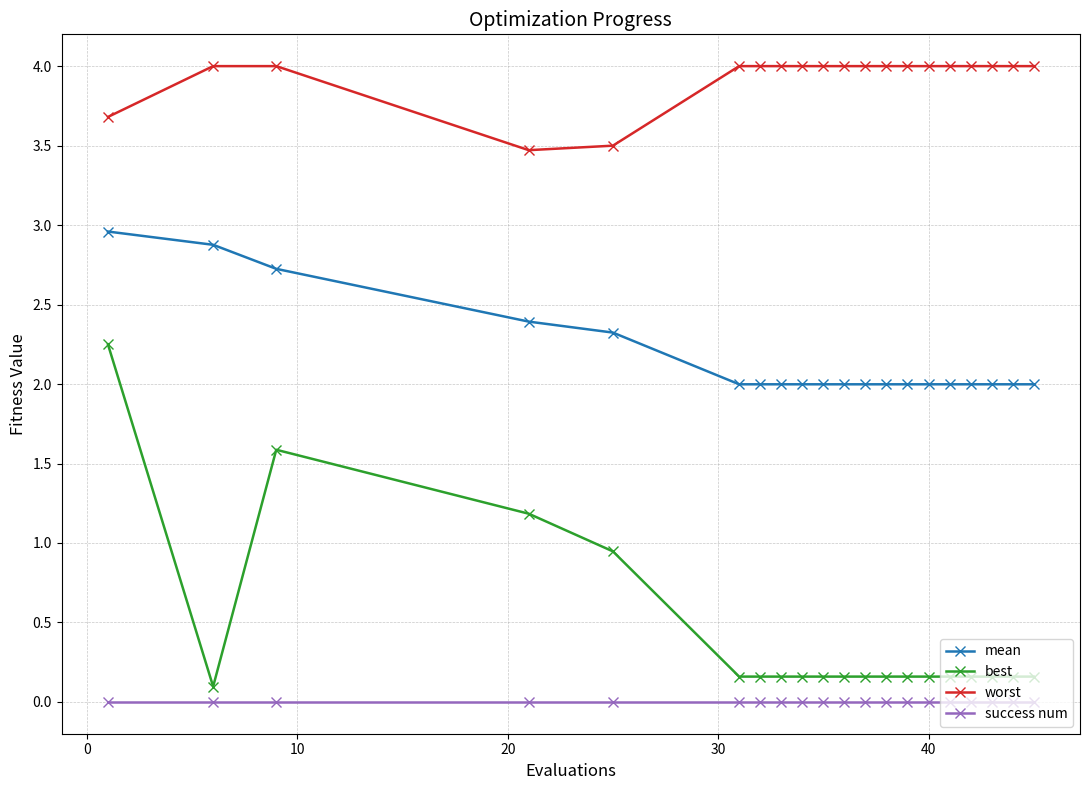

Which series has the largest total across all categories?

worst